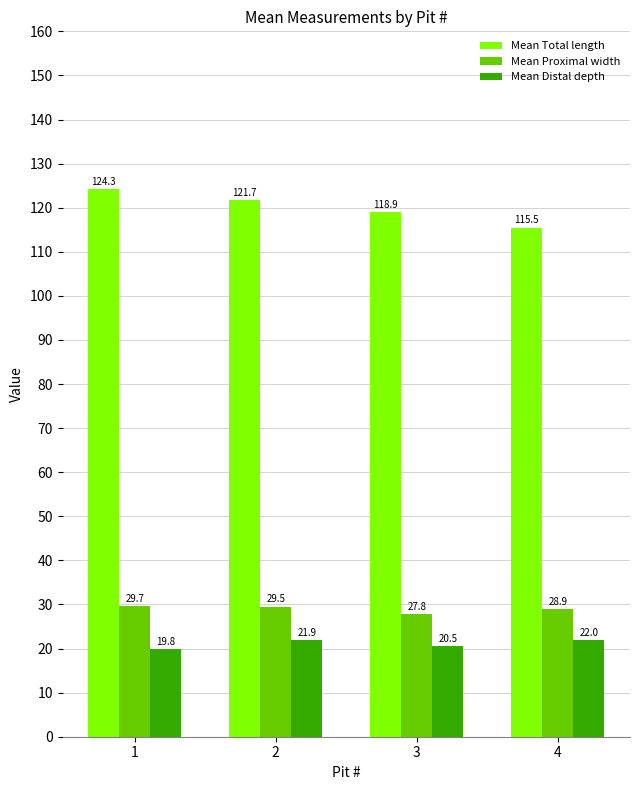

What is the difference between the Mean Proximal width values at 2 and 4?

0.6